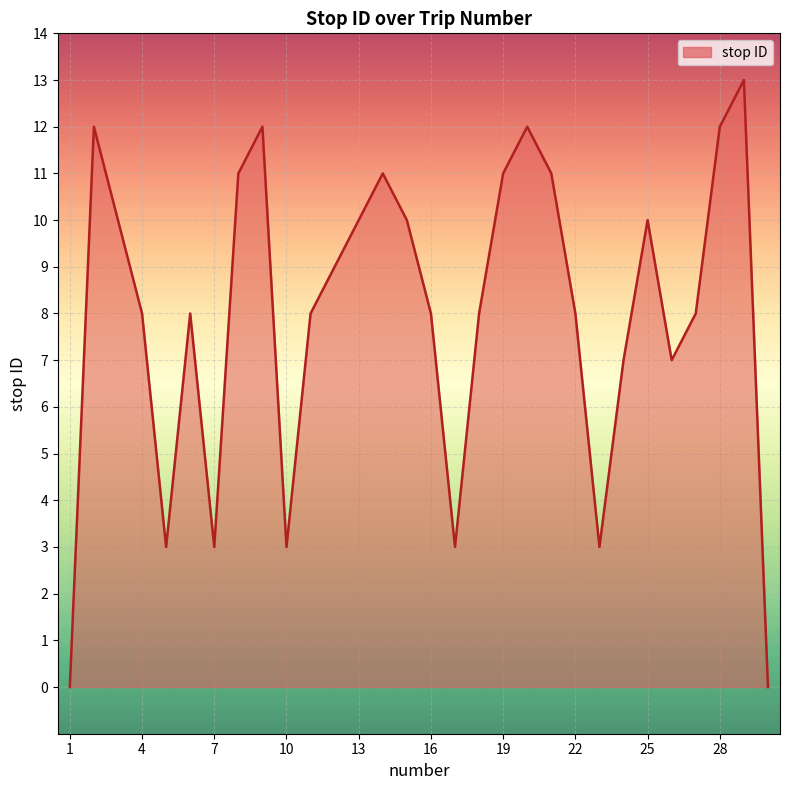

What is the maximum value shown in the chart?

13